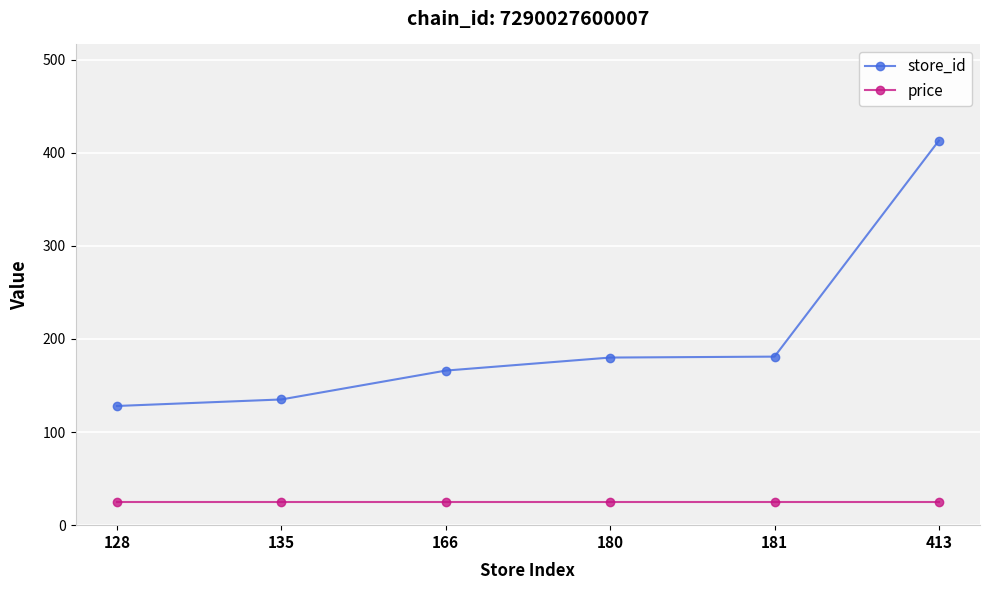

List the series in order of their peak value, lowest first.

price, store_id